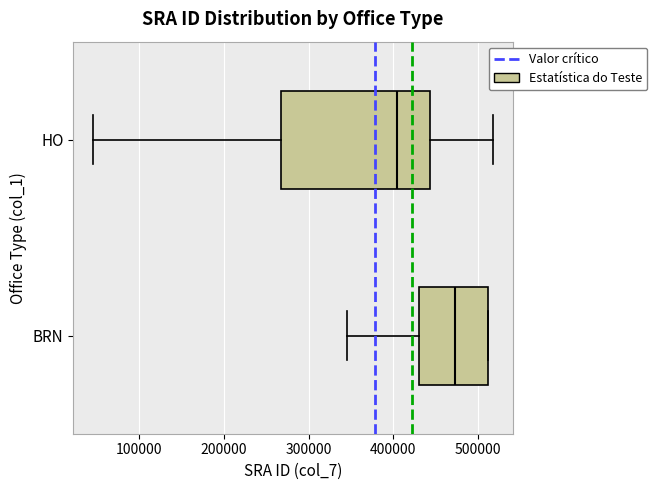

Which box is the widest, from its left edge to its right edge?

HO